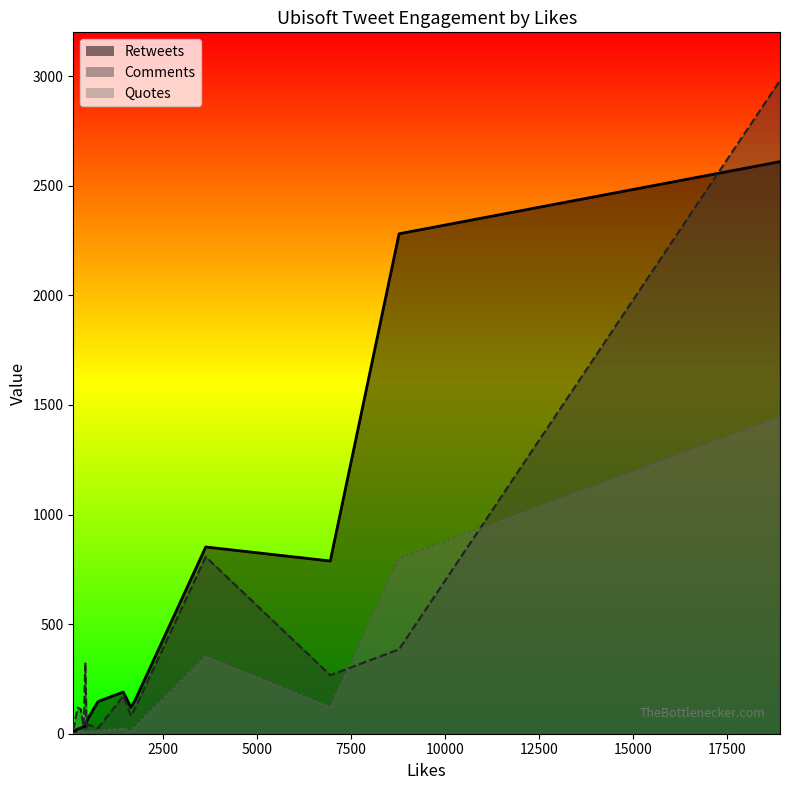

How many data points in Comments_line are above 118?

7